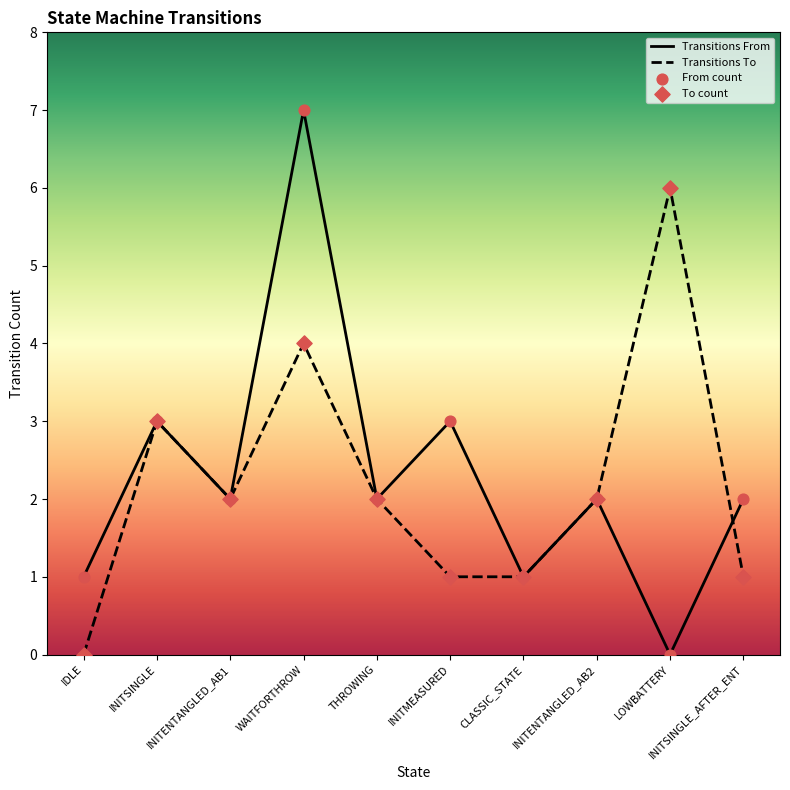

Which series has the largest Y range (max minus min)?

Transitions From